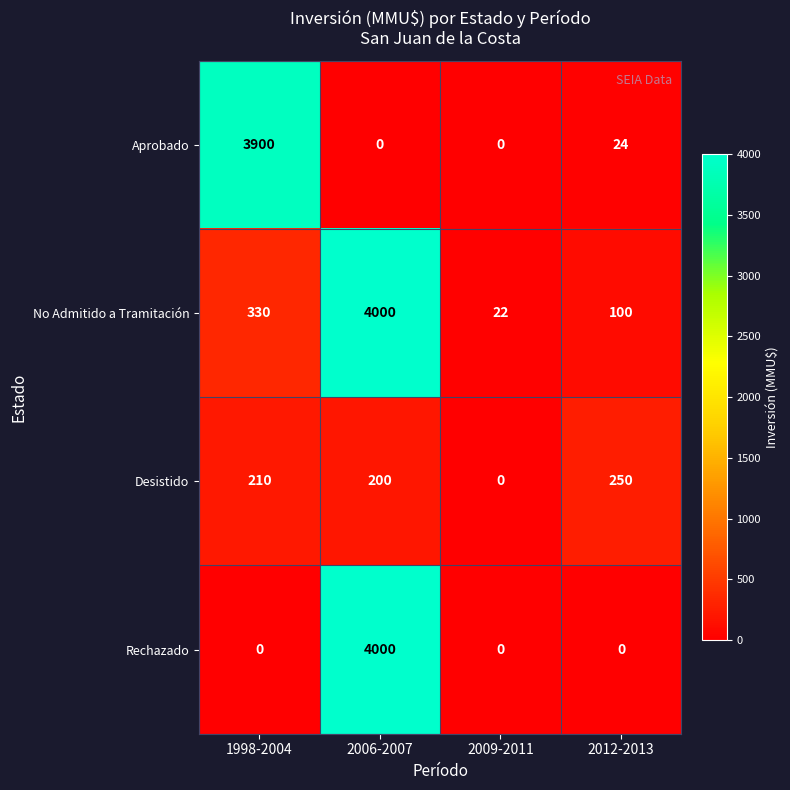

Rank the categories by Desistido value from lowest to highest.

2009-2011, 2006-2007, 1998-2004, 2012-2013